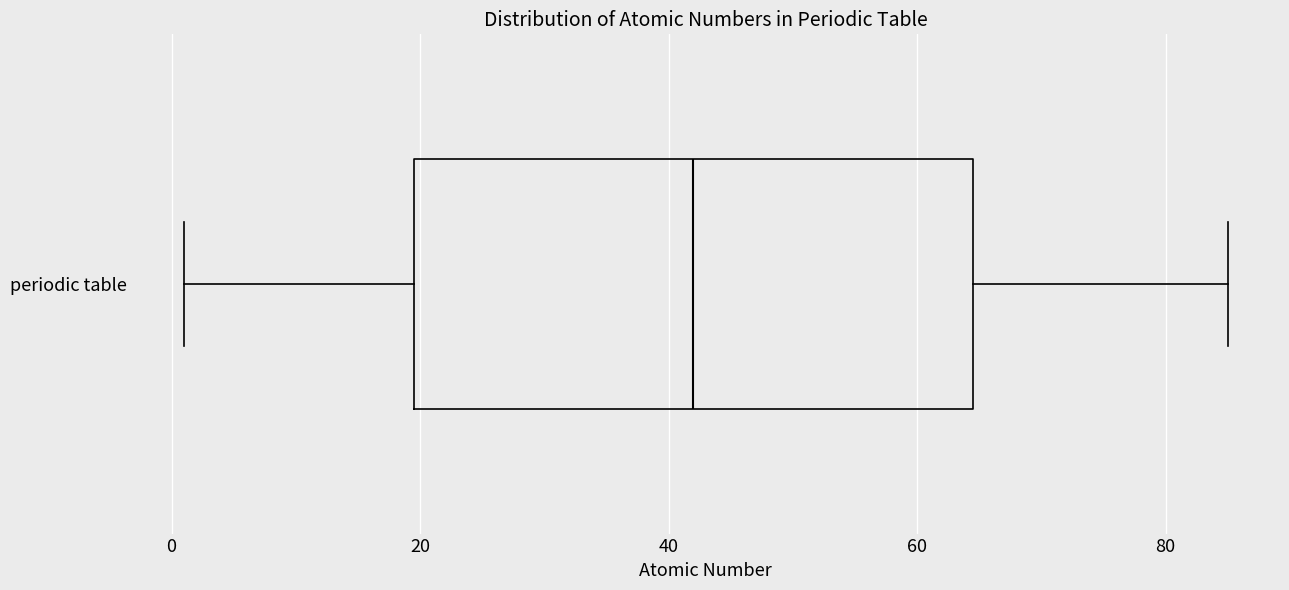

Where does the left whisker of the box for periodic table end on the x-axis? The values are not printed on the chart, so give them approximately, as read against the axis.

2